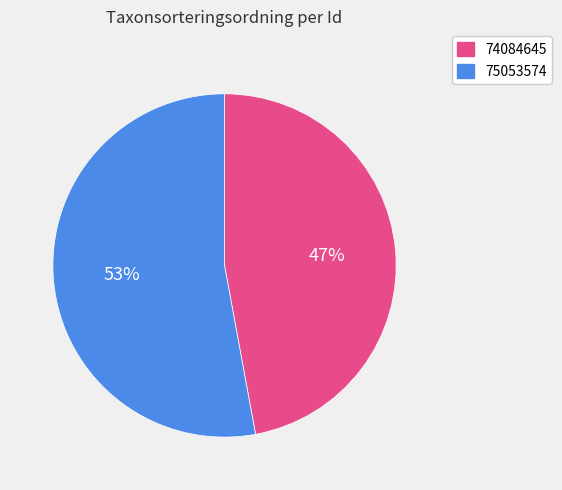

Which slice represents more than half of the pie?

75053574